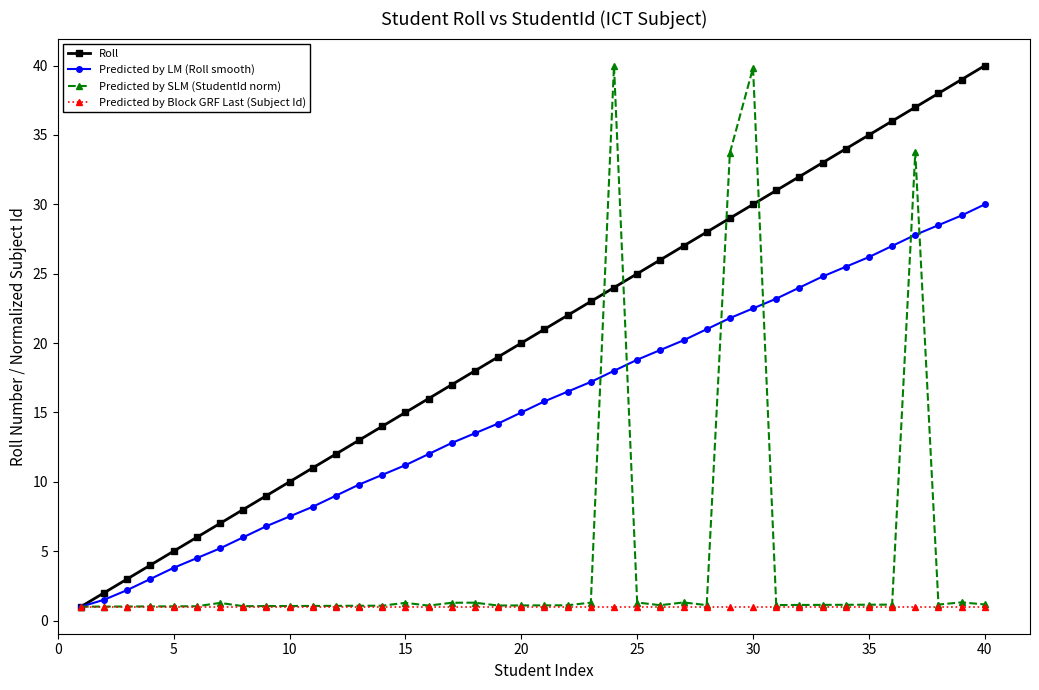

Does the chart have visible grid lines?

No